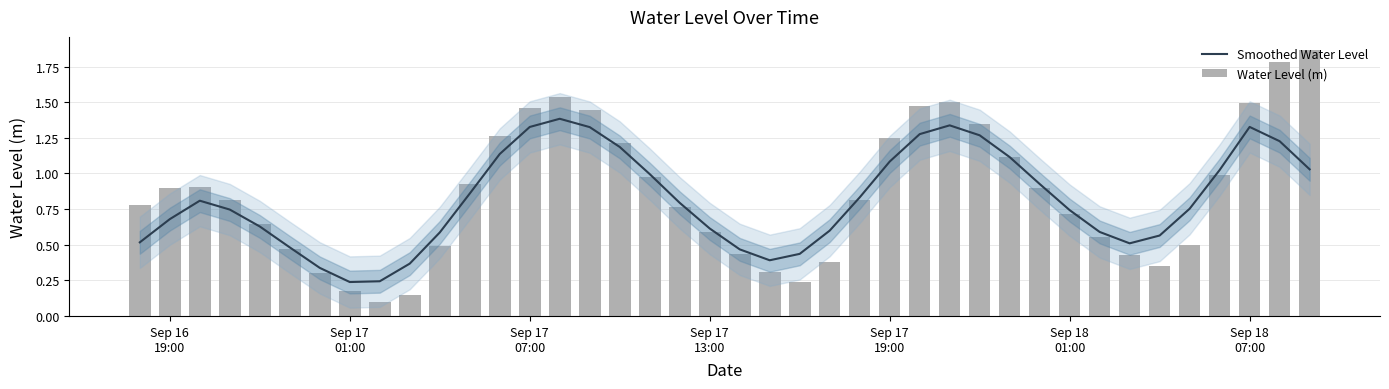

Does the chart contain stacked bars?

No